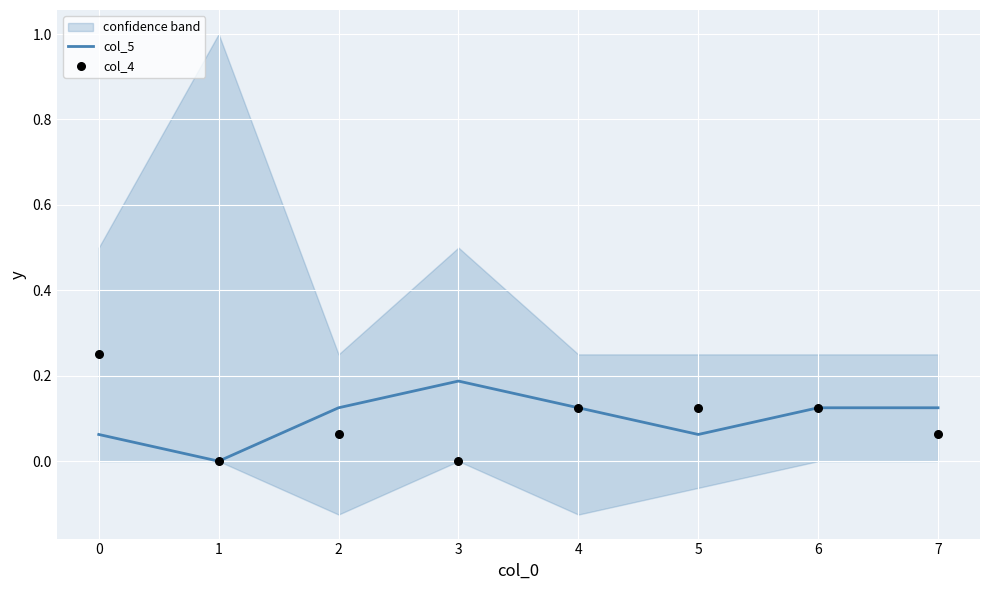

The col_5 series shows 0.2 at 4. True or false?

False